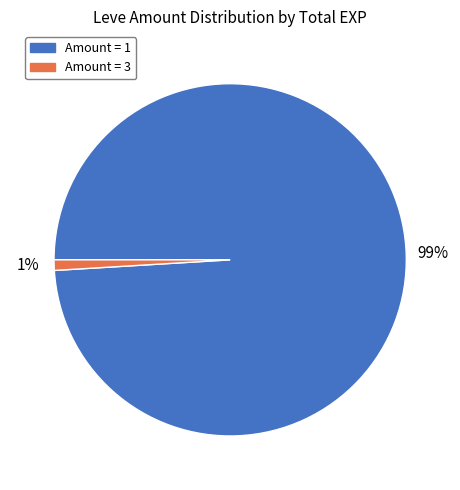

Is the sum of Amount = 3 and Amount = 1 greater than half?

Yes